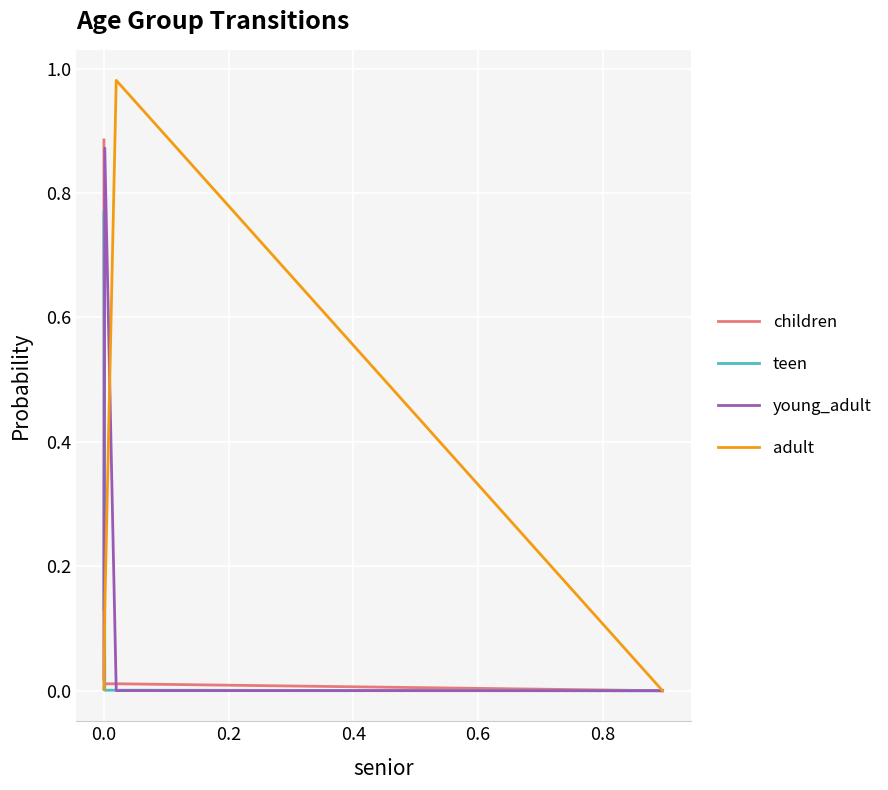

Which series has the widest spread of values?

adult